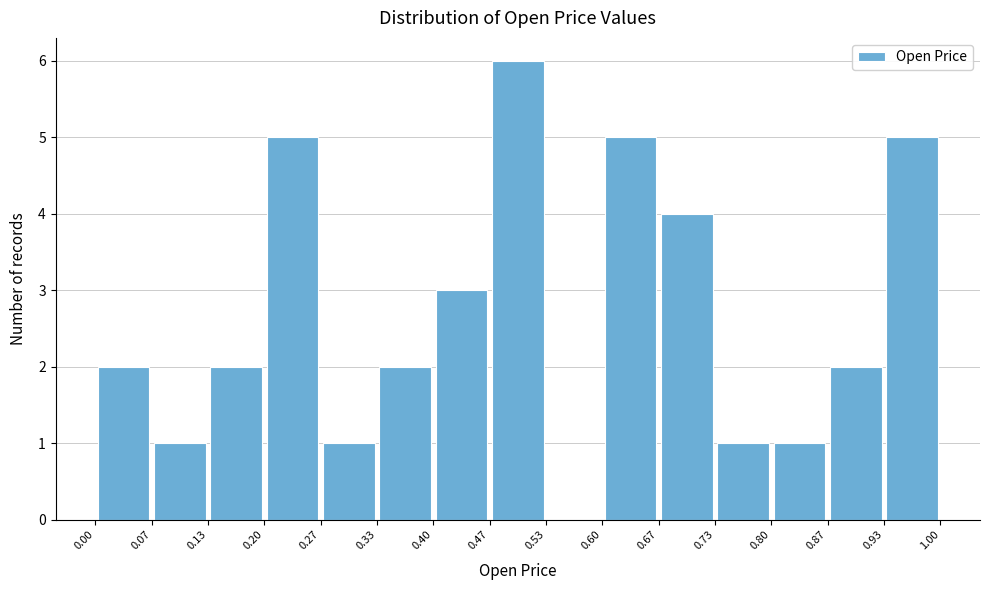

Which range on the x-axis has the tallest bar?

0.47 to 0.53